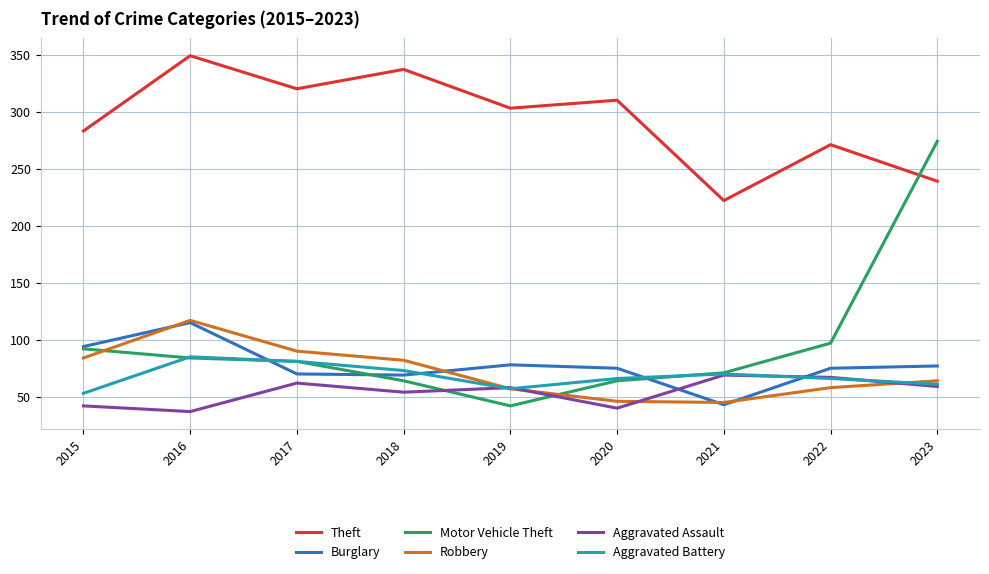

Where do Aggravated Assault and Burglary first cross each other?

2020 and 2021